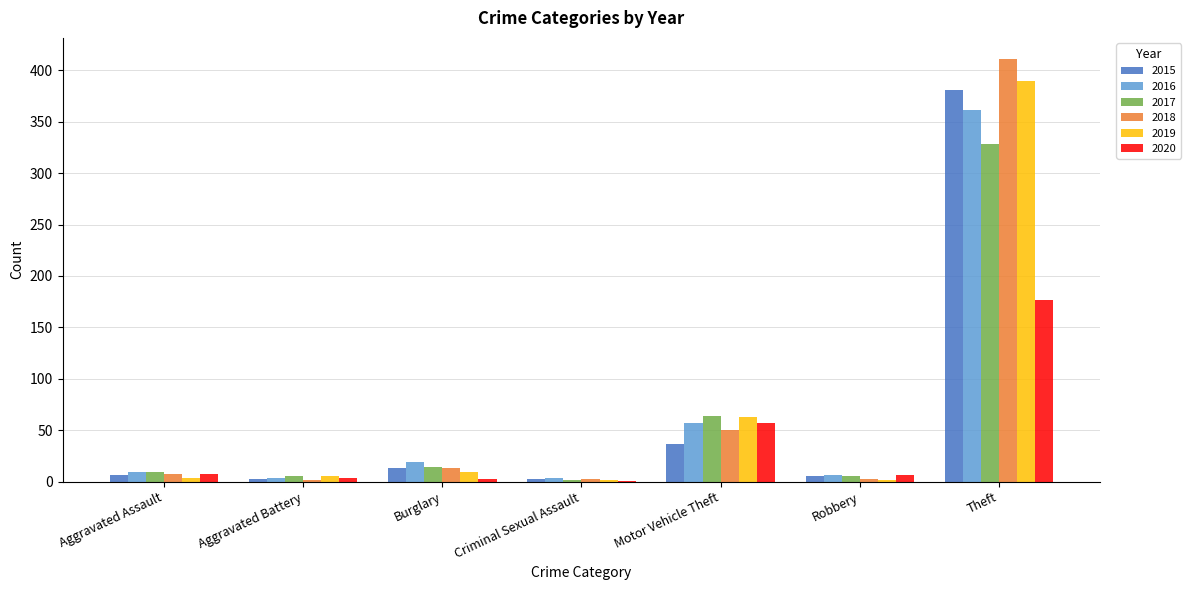

What is the maximum value shown in the chart?

411